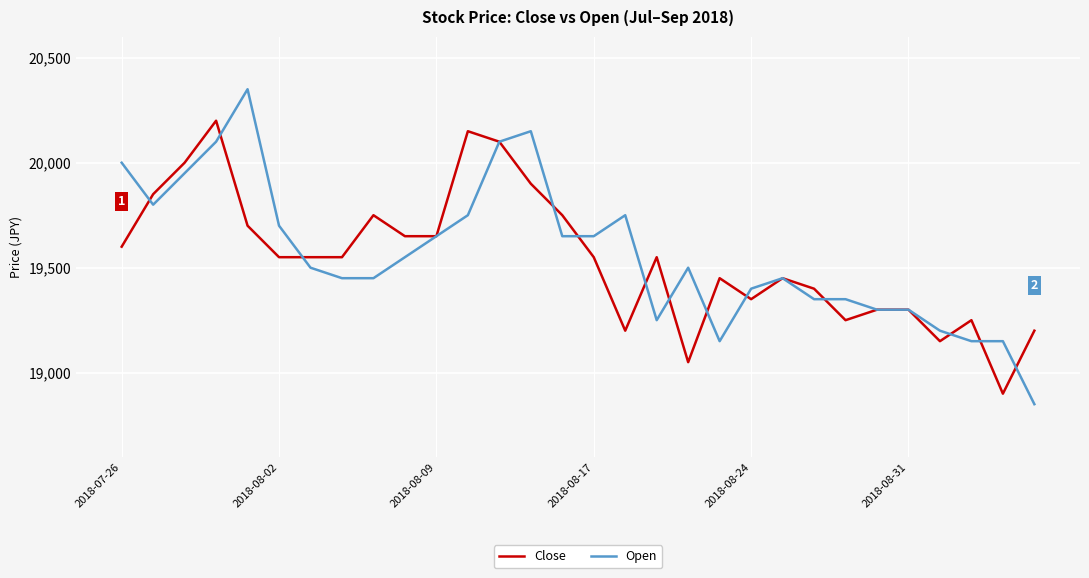

Count the number of data series in this chart.

2